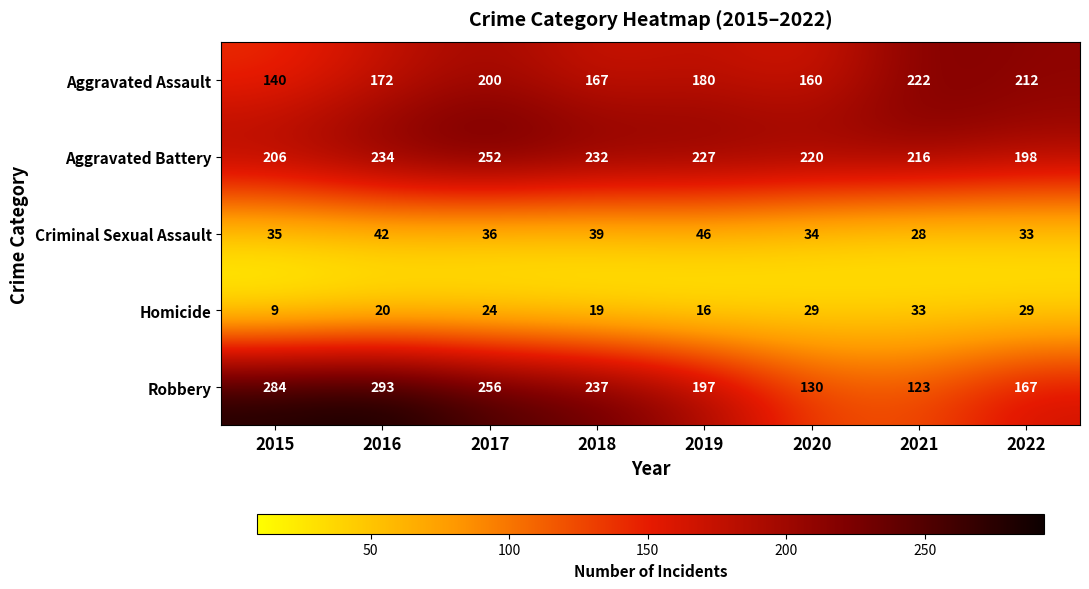

What is the smallest value displayed?

9